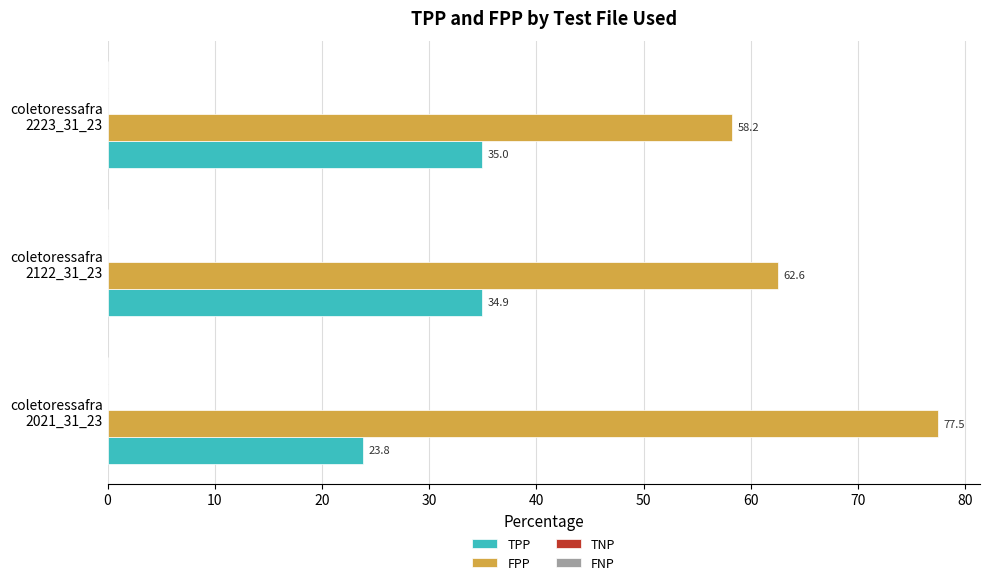

Which series has the widest spread of values?

FPP